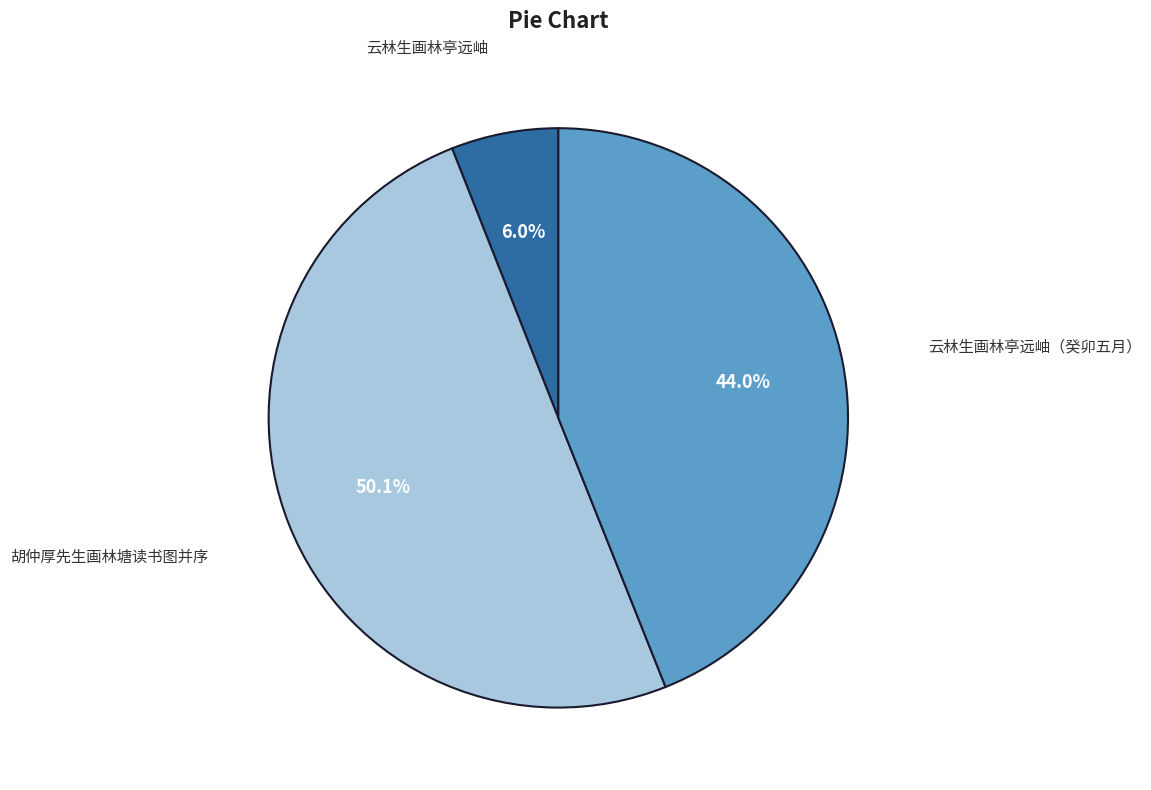

Which category accounts for the majority?

胡仲厚先生画林塘读书图并序